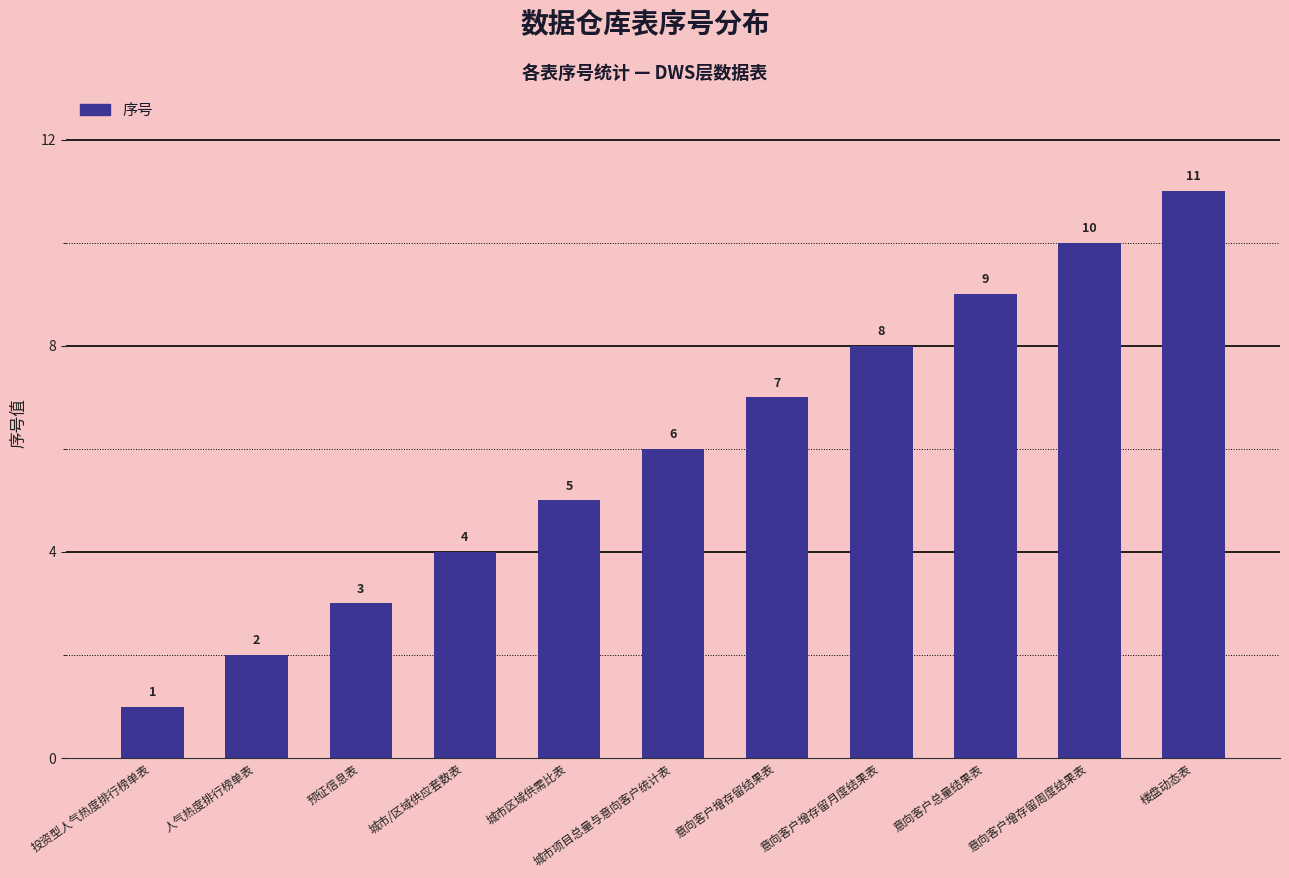

Reading left to right, extract all data points from this chart.

投资型人气热度排行榜单表=1	人气热度排行榜单表=2	预征信息表=3	城市/区域供应套数表=4	城市区域供需比表=5	城市项目总量与意向客户统计表=6	意向客户增存留结果表=7	意向客户增存留月度结果表=8	意向客户总量结果表=9	意向客户增存留周度结果表=10	楼盘动态表=11